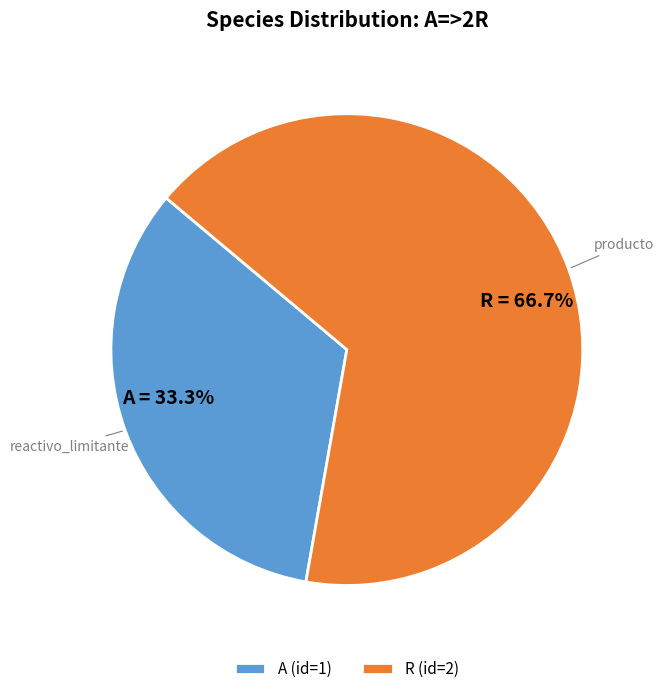

To the nearest percent, what percentage of the pie is A?

33%